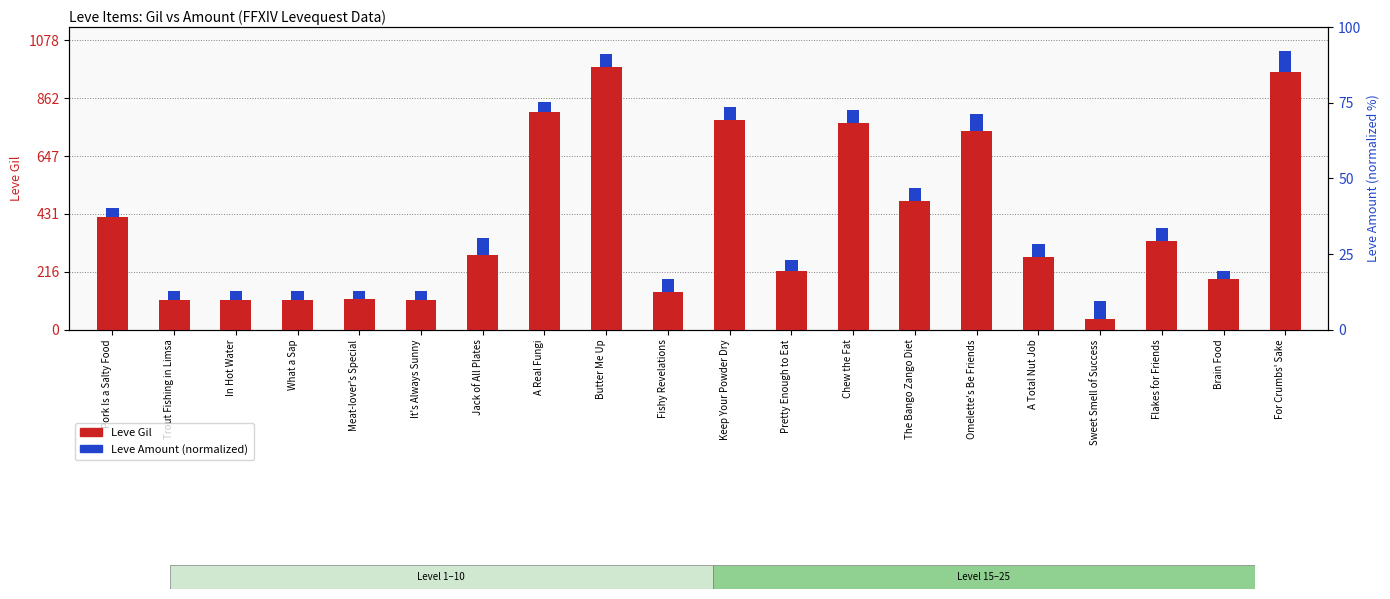

How many values in the Leve Amount (scaled) series exceed 47?

11